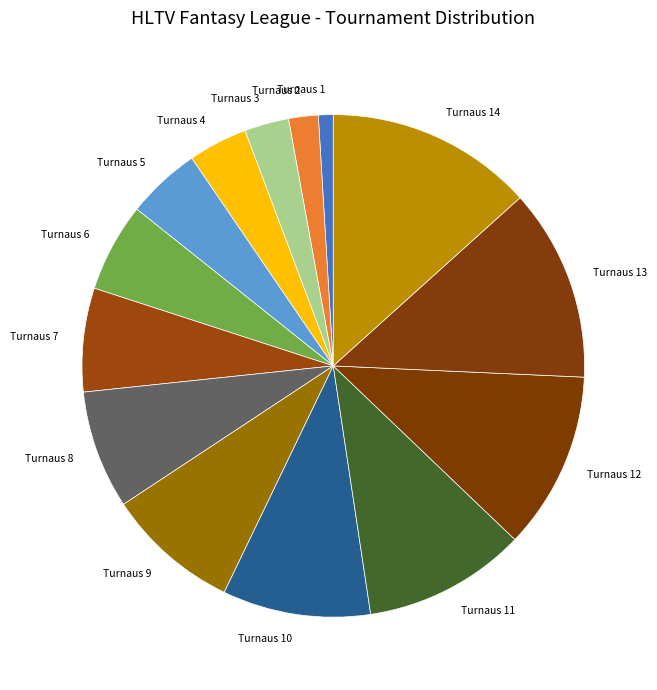

Rank the categories by value from highest to lowest.

Turnaus 14, Turnaus 13, Turnaus 12, Turnaus 11, Turnaus 10, Turnaus 9, Turnaus 8, Turnaus 7, Turnaus 6, Turnaus 5, Turnaus 4, Turnaus 3, Turnaus 2, Turnaus 1